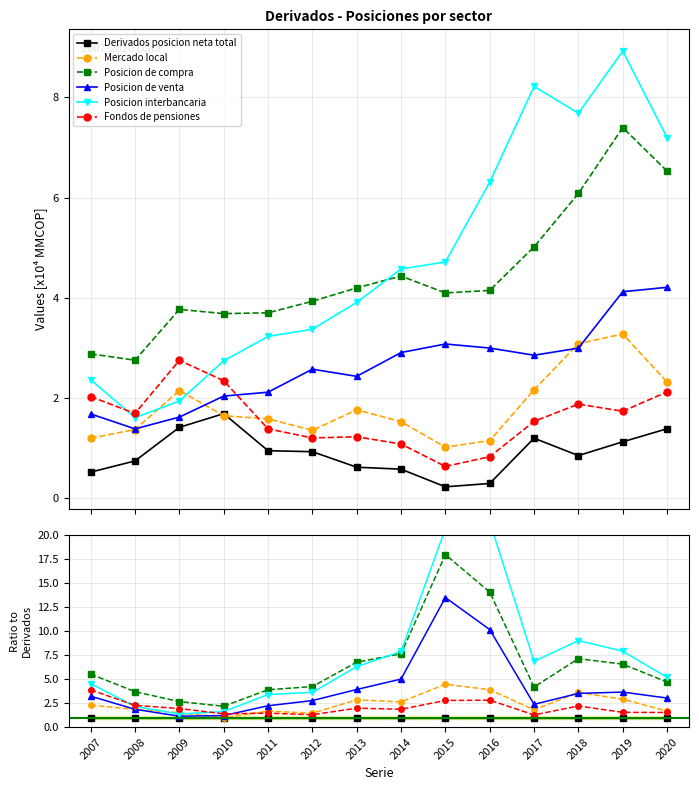

What are all the series names shown in the legend?

Derivados posicion neta total, Mercado local, Posicion de compra, Posicion de venta, Posicion interbancaria, Fondos de pensiones